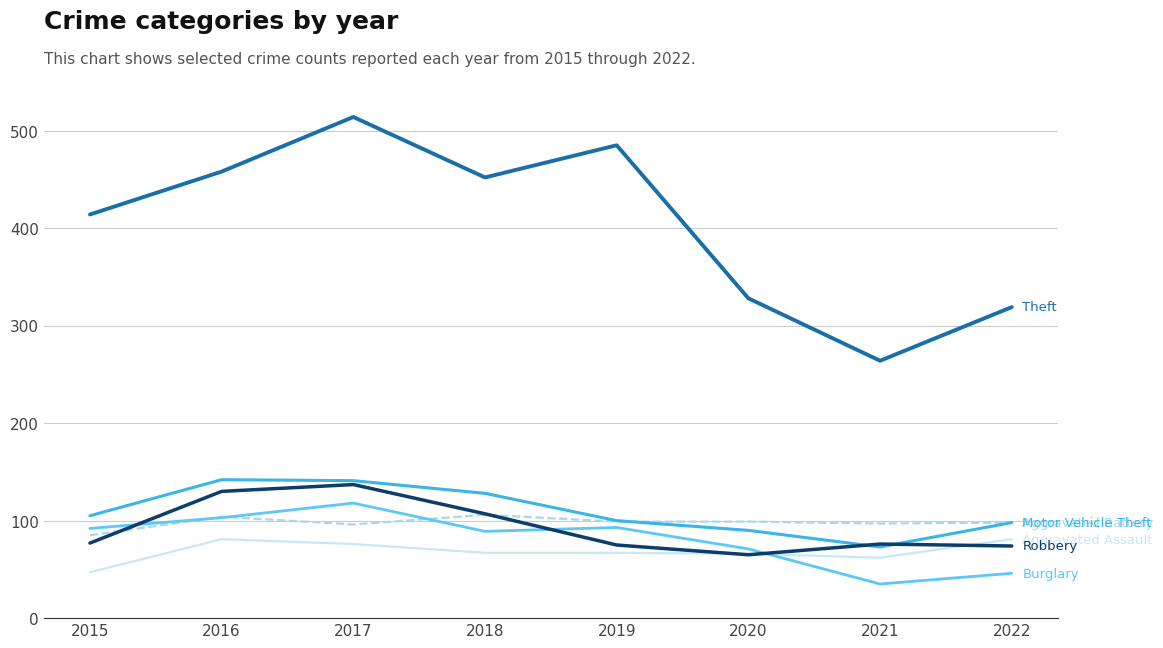

What is the total value across all series at 2022?

716